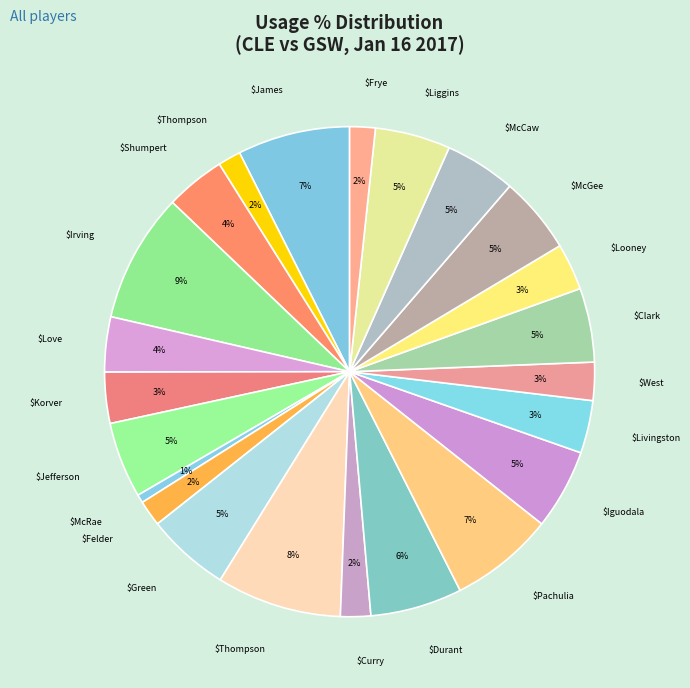

Which category has the biggest portion of the pie?

Kyrie Irving